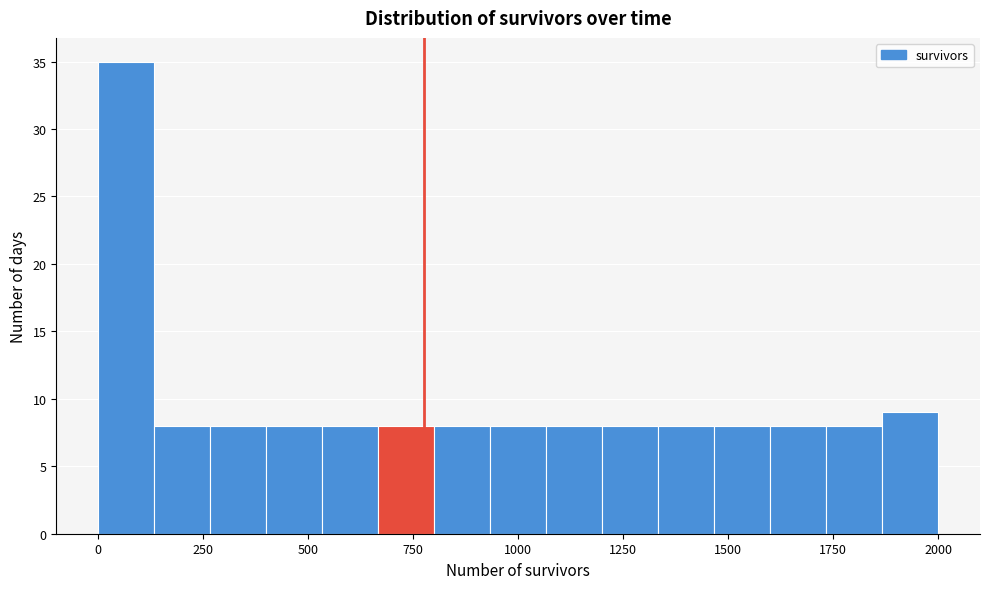

Read against the x-axis, roughly where is the centre of the tallest bar?

50